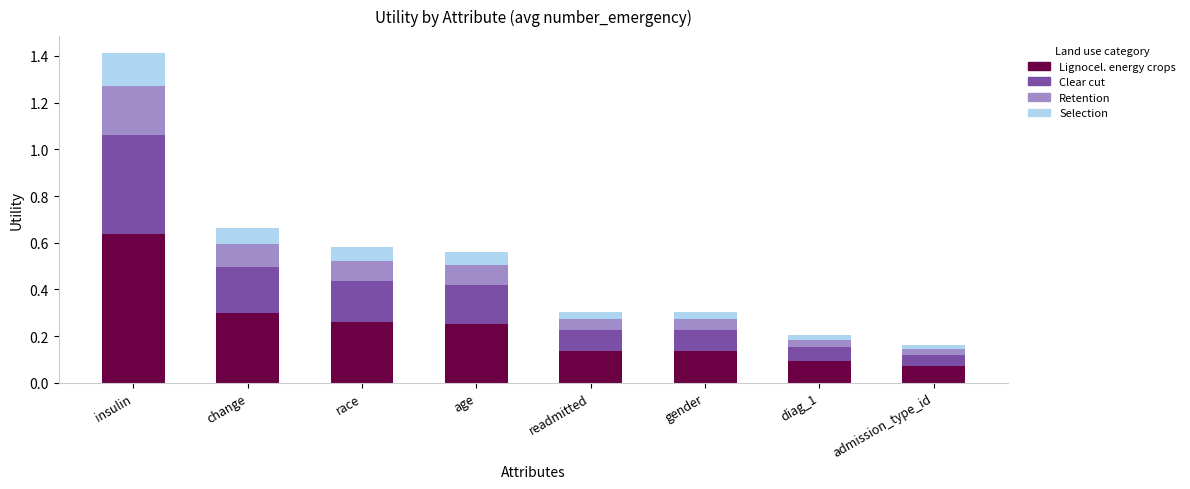

At which category is the sum across all series the highest?

insulin